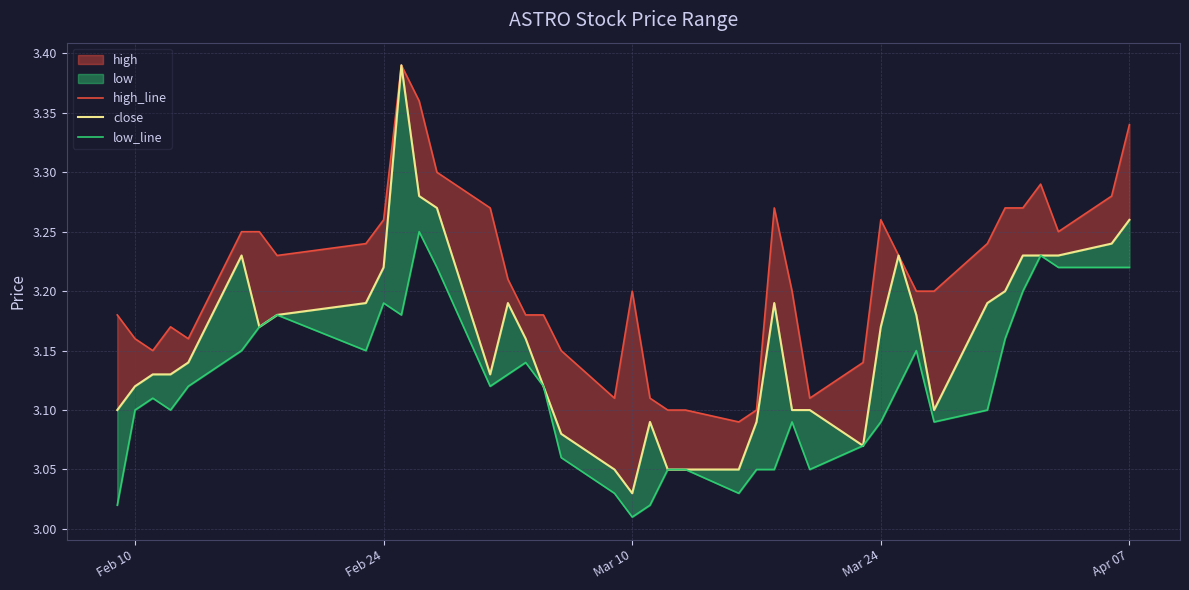

At how many categories does at least one series exceed 3?

40